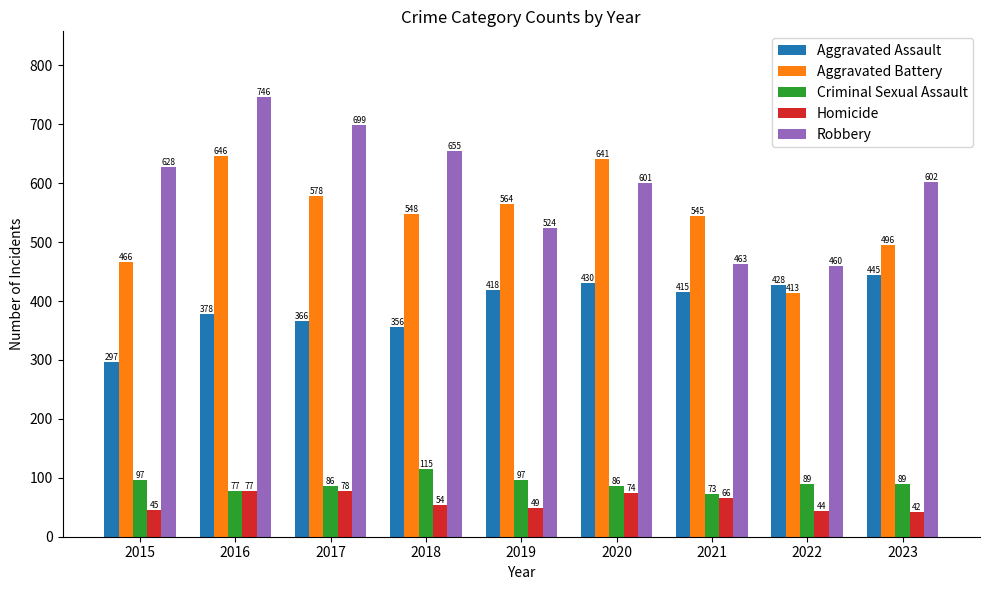

List the labels in order of Aggravated Battery value, largest first.

2016, 2020, 2017, 2019, 2018, 2021, 2023, 2015, 2022